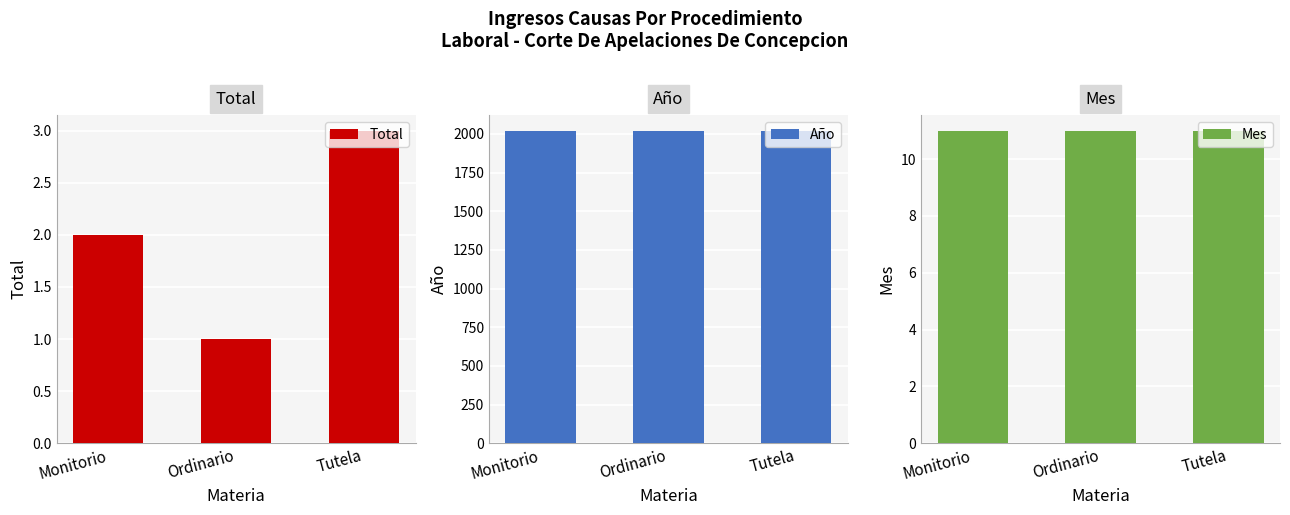

What is the sum of the Año values at Ordinario and Monitorio?

4042